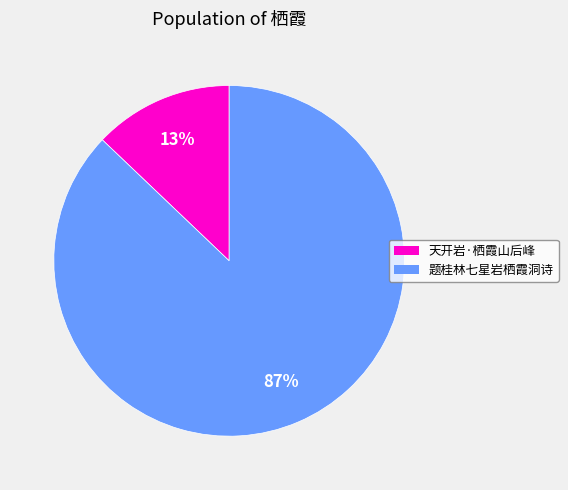

Is it true that 天开岩·栖霞山后峰 is 27% of the pie?

False